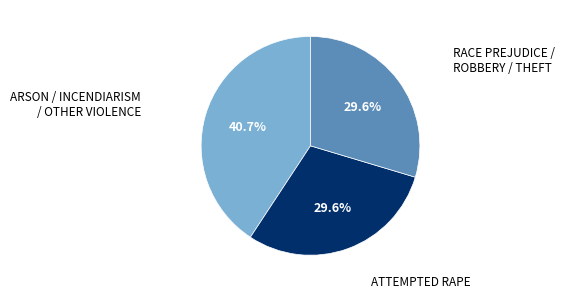

Is there any slice that represents more than half of the pie?

No